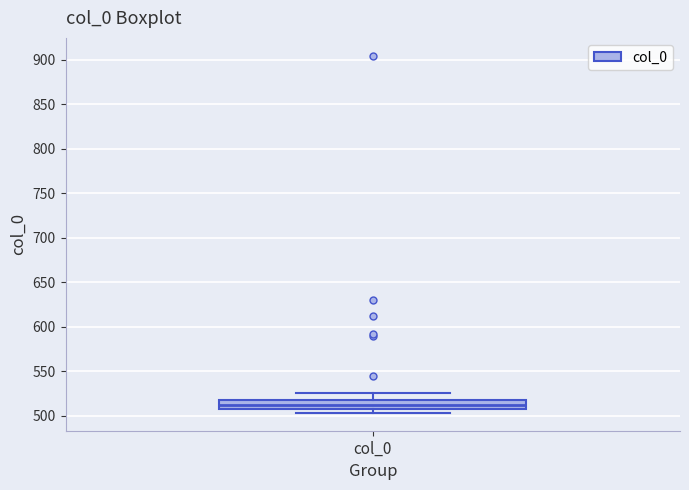

Where is the upper edge of the box for col_0 on the y-axis? The values are not printed on the chart, so give them approximately, as read against the axis.

520